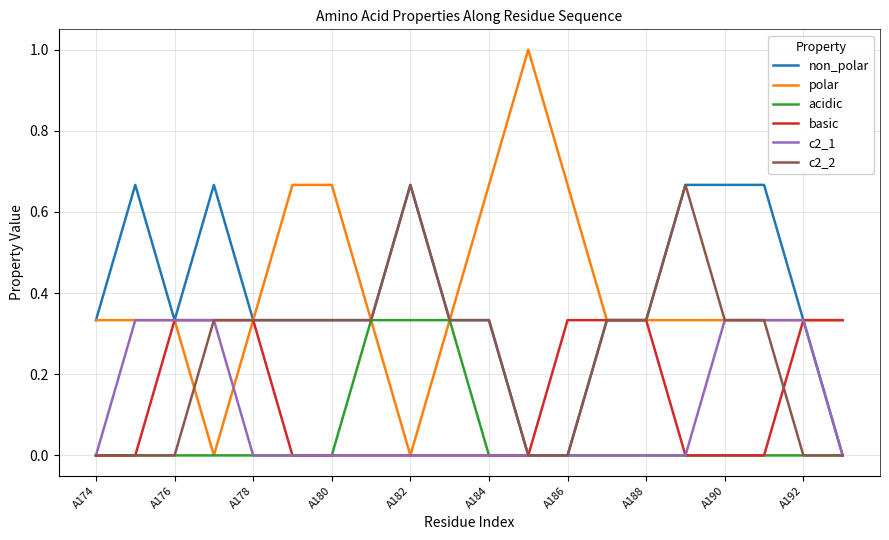

Which series has the largest range (max minus min)?

polar